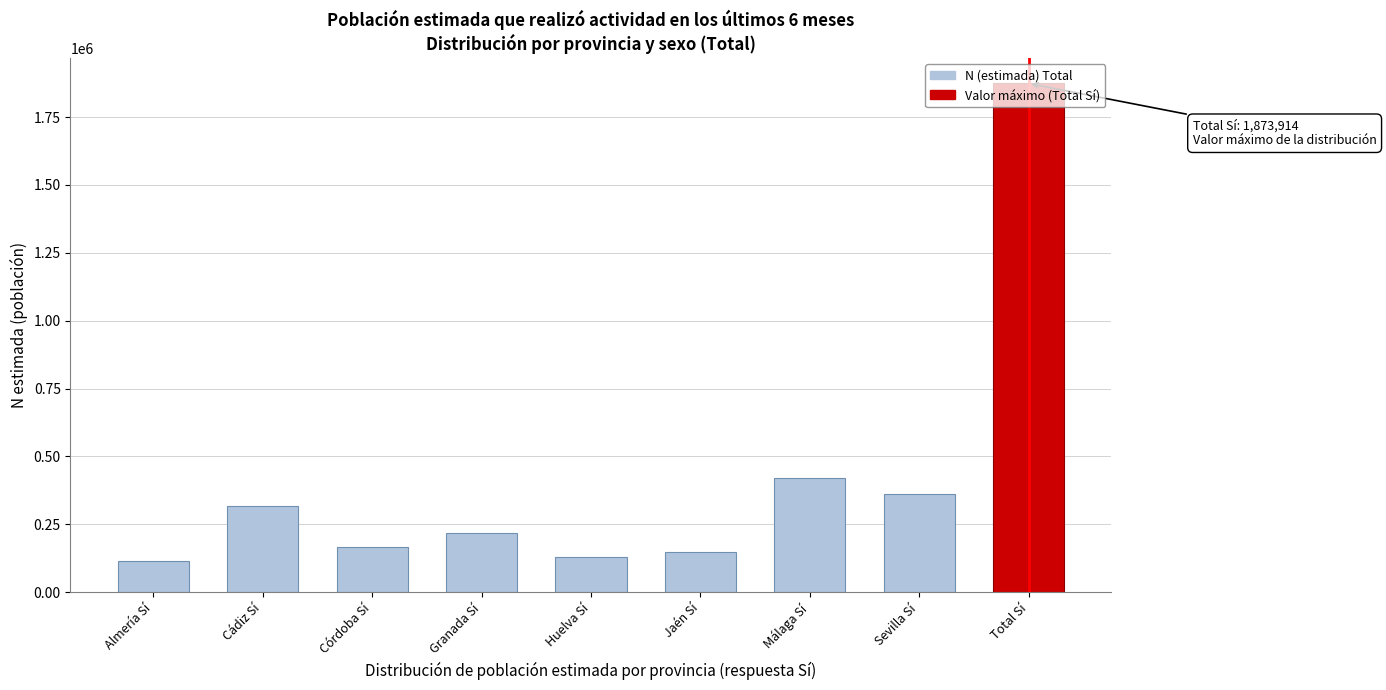

Between Cádiz Sí and Total Sí, which is larger?

Total Sí